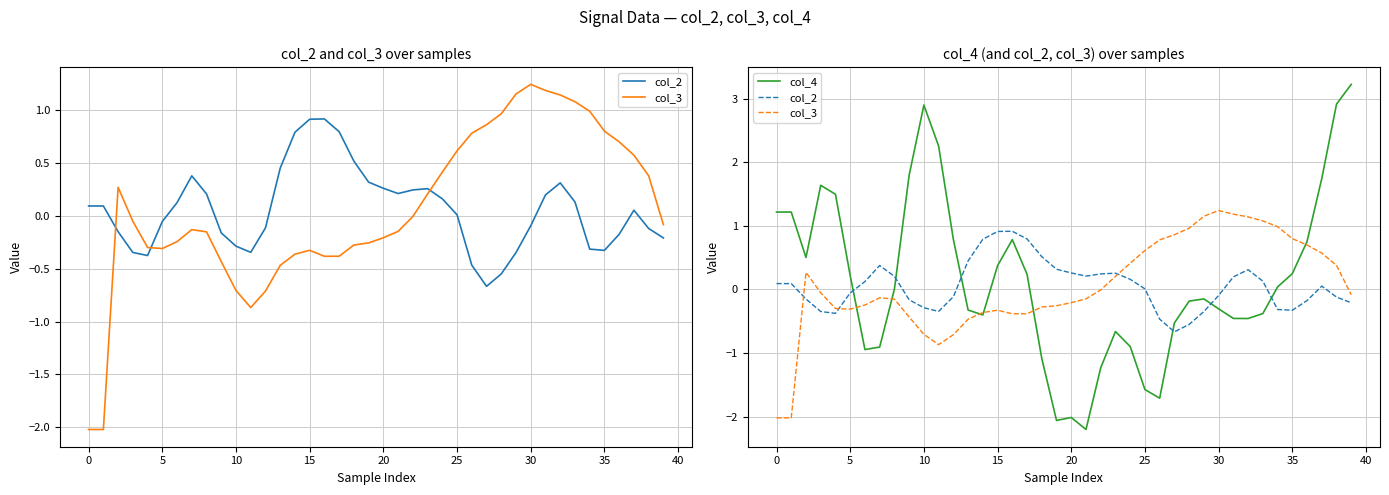

Which series has the largest total across all categories?

col_4